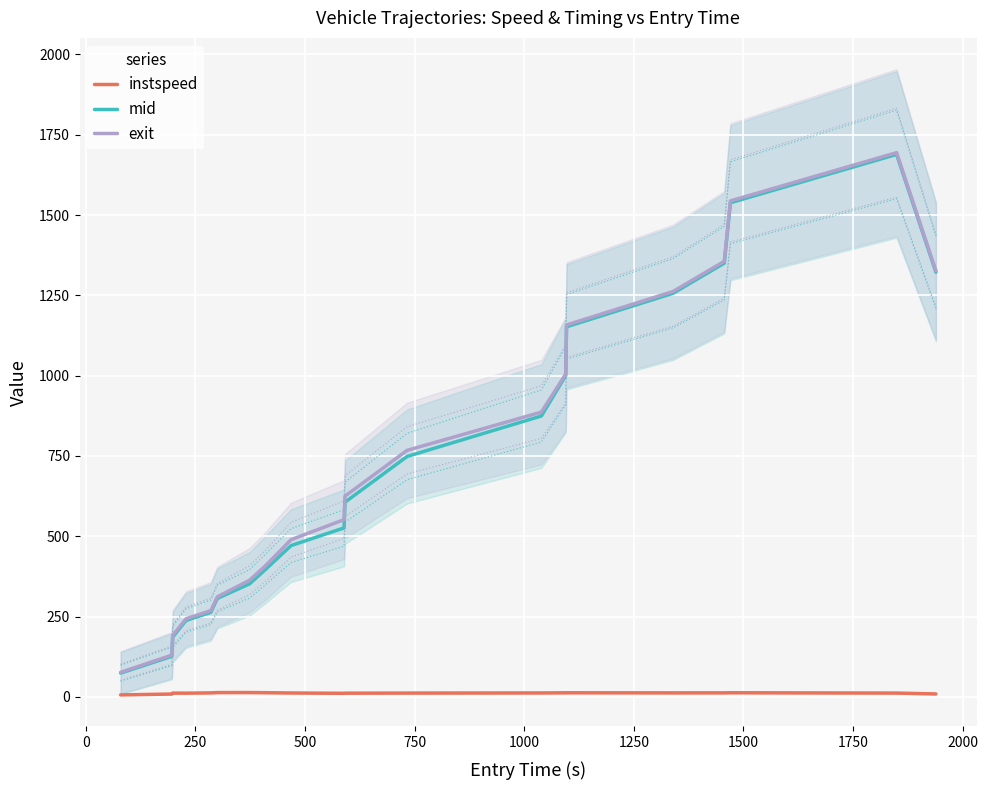

How many data points does each series have?

20